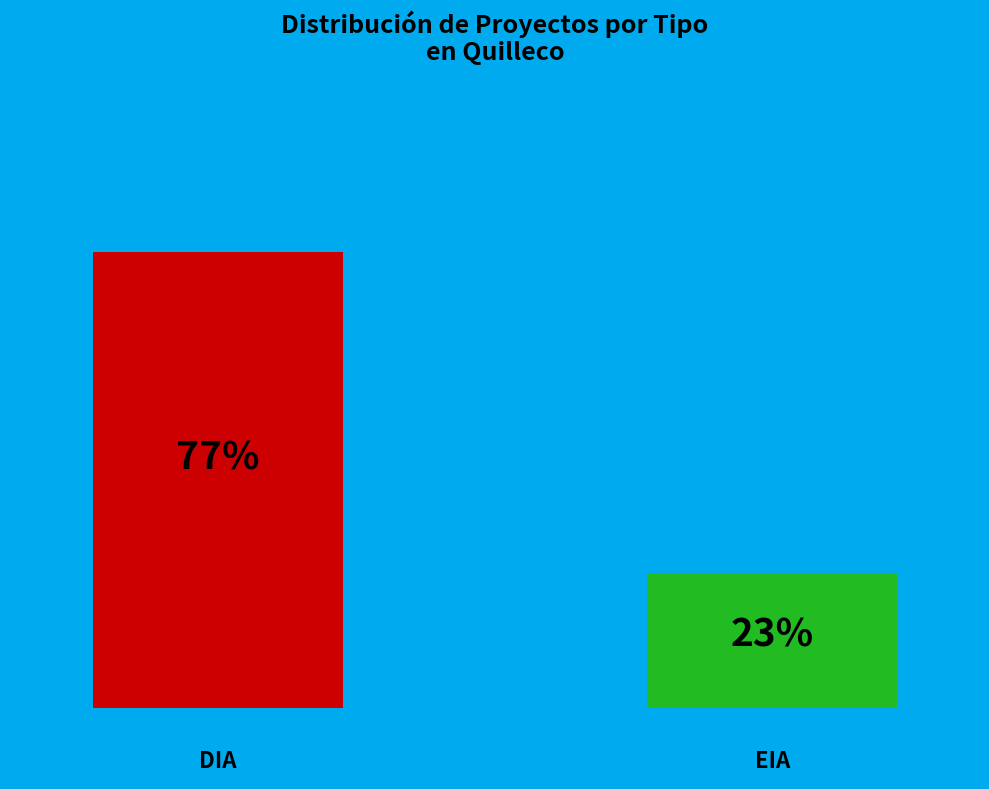

What portion of the pie excludes EIA?

77.1%